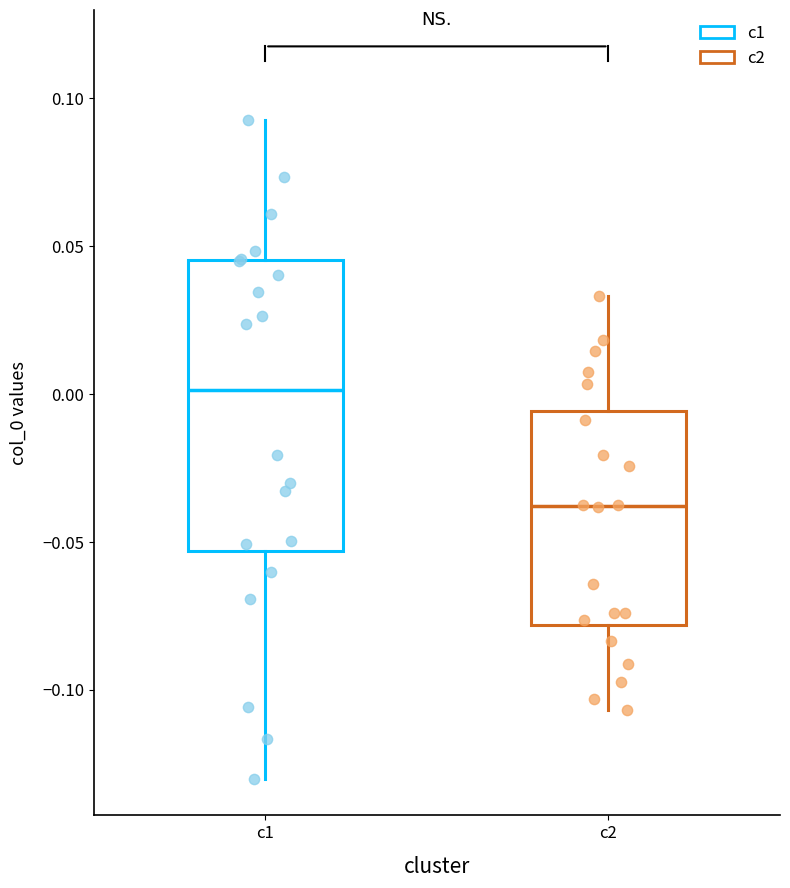

Reading left to right, transcribe this box plot: for each box, give where its median line is, the range the box spans, and where its two whiskers end, as read against the y-axis. The values are not printed on the chart, so give them approximately, as read against the axis.

c1: median 0.000, box -0.055 to 0.045, whiskers -0.130 to 0.095
c2: median -0.040, box -0.080 to -0.005, whiskers -0.105 to 0.035